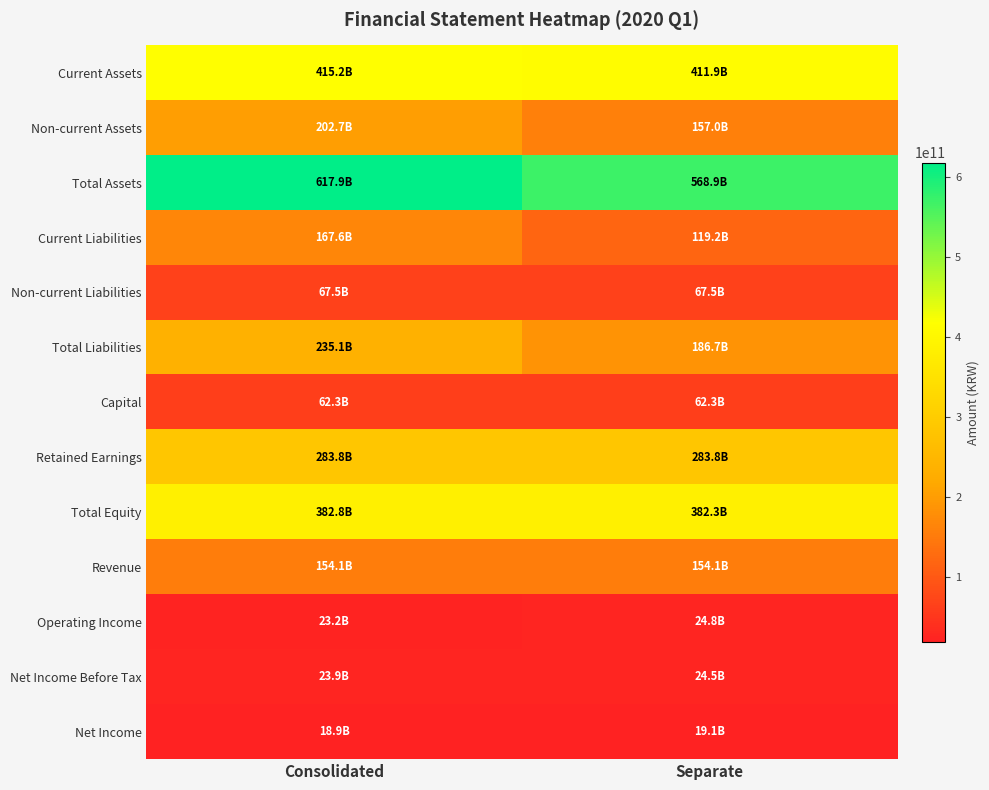

Reading right to left, list all the values displayed in this chart.

Current Assets: Separate=411903991419	Consolidated=415196757795
Non-current Assets: Separate=157044829834	Consolidated=202718144925
Total Assets: Separate=568948821253	Consolidated=617914902720
Current Liabilities: Separate=119178949379	Consolidated=167595549379
Non-current Liabilities: Separate=67502461280	Consolidated=67502461280
Total Liabilities: Separate=186681410659	Consolidated=235098010659
Capital: Separate=62254000000	Consolidated=62254000000
Retained Earnings: Separate=283801579691	Consolidated=283801579691
Total Equity: Separate=382267410594	Consolidated=382816892061
Revenue: Separate=154057991883	Consolidated=154057991883
Operating Income: Separate=24775091724	Consolidated=23157268148
Net Income Before Tax: Separate=24506273060	Consolidated=23928711129
Net Income: Separate=19062620064	Consolidated=18862101531